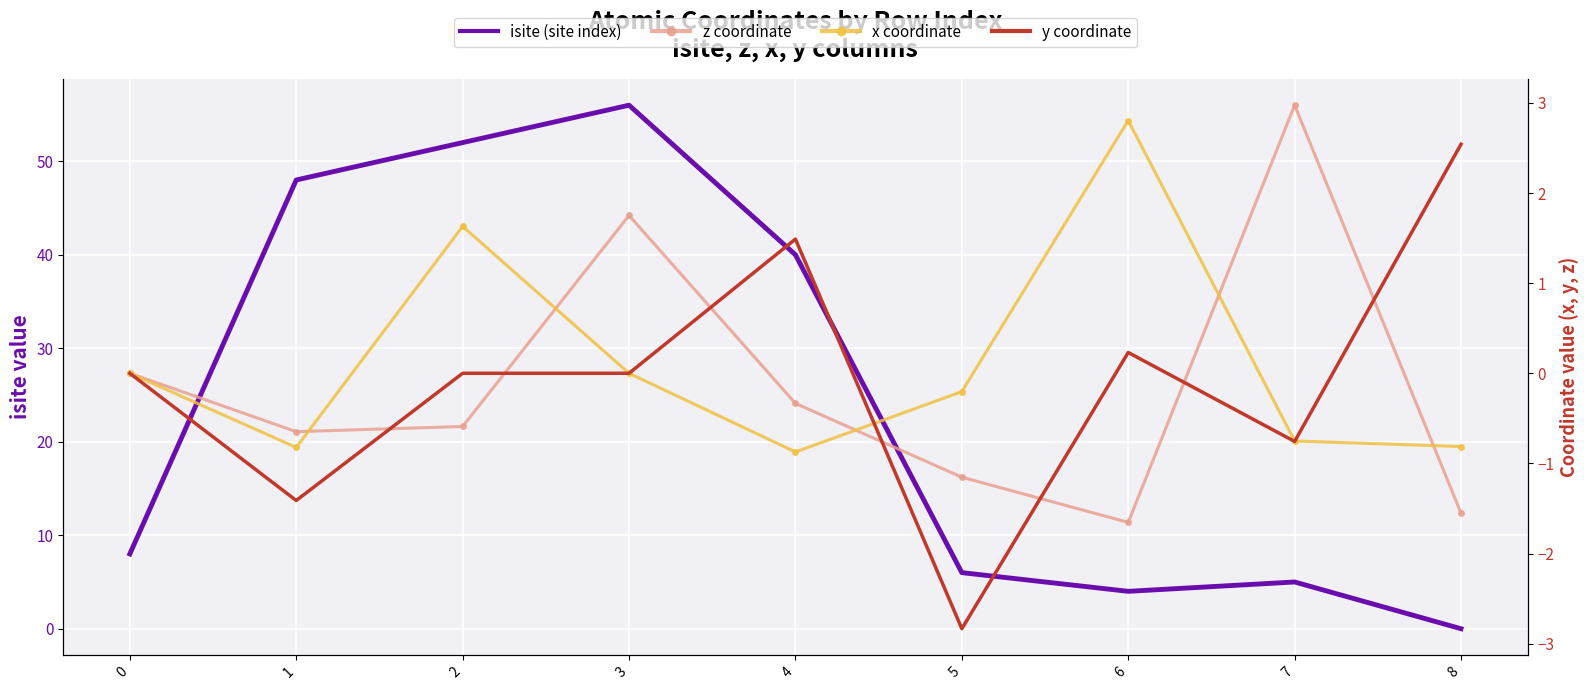

Between 3 and 5, which series saw the biggest shift?

isite